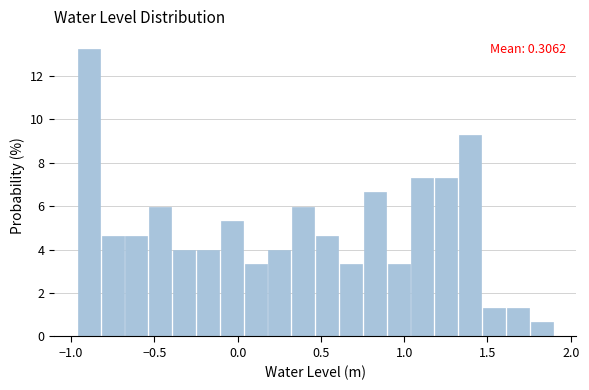

Around what value on the x-axis is the tallest bar? Give the approximate position of its centre, as read against the axis.

-0.90